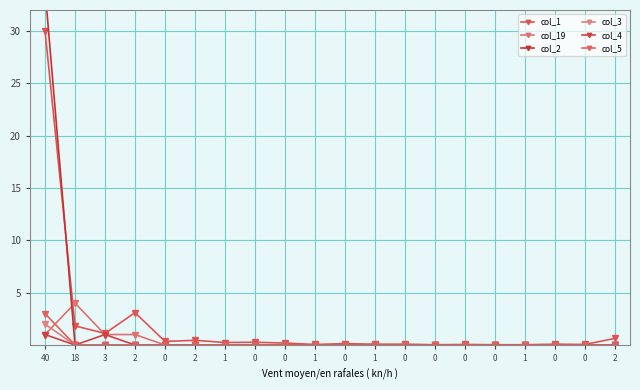

At how many categories does at least one series exceed 12?

1